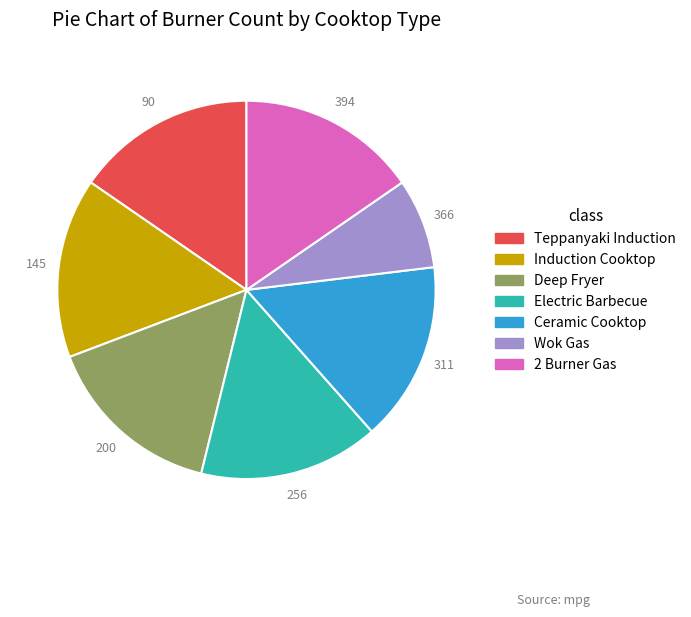

Does any single category account for the majority?

No